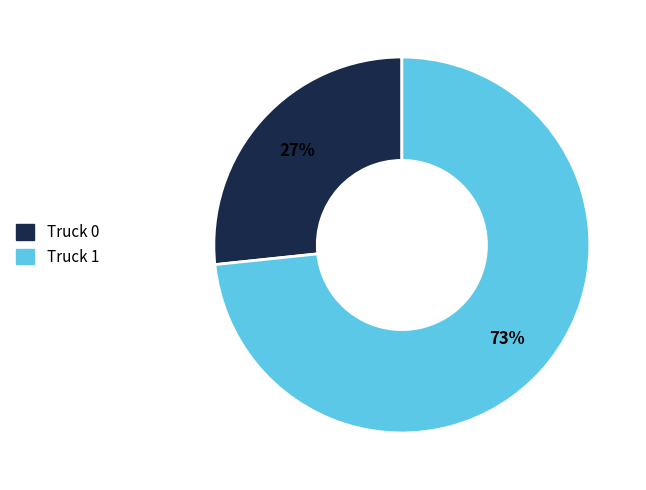

To the nearest percent, what is the average slice percentage?

50%